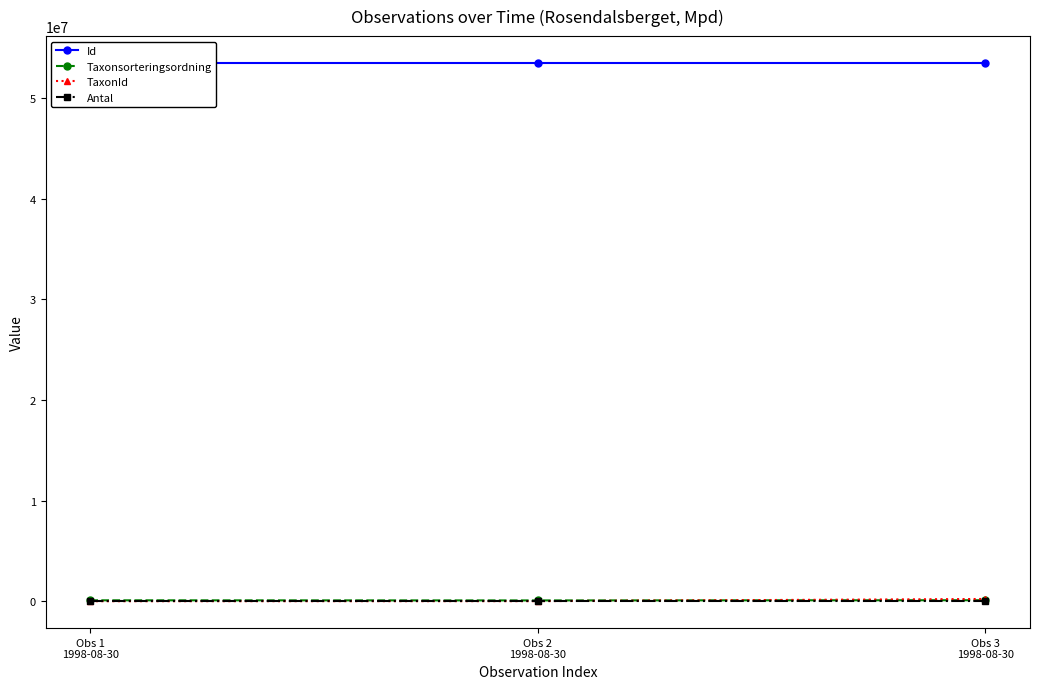

Reading left to right, list all the values displayed in this chart.

Id: Obs 1
1998-08-30=53488334	Obs 2
1998-08-30=53488333	Obs 3
1998-08-30=53488332
Taxonsorteringsordning: Obs 1
1998-08-30=89952	Obs 2
1998-08-30=78569	Obs 3
1998-08-30=98520
TaxonId: Obs 1
1998-08-30=760	Obs 2
1998-08-30=6458	Obs 3
1998-08-30=222498
Antal: Obs 1
1998-08-30=1	Obs 2
1998-08-30=1	Obs 3
1998-08-30=1